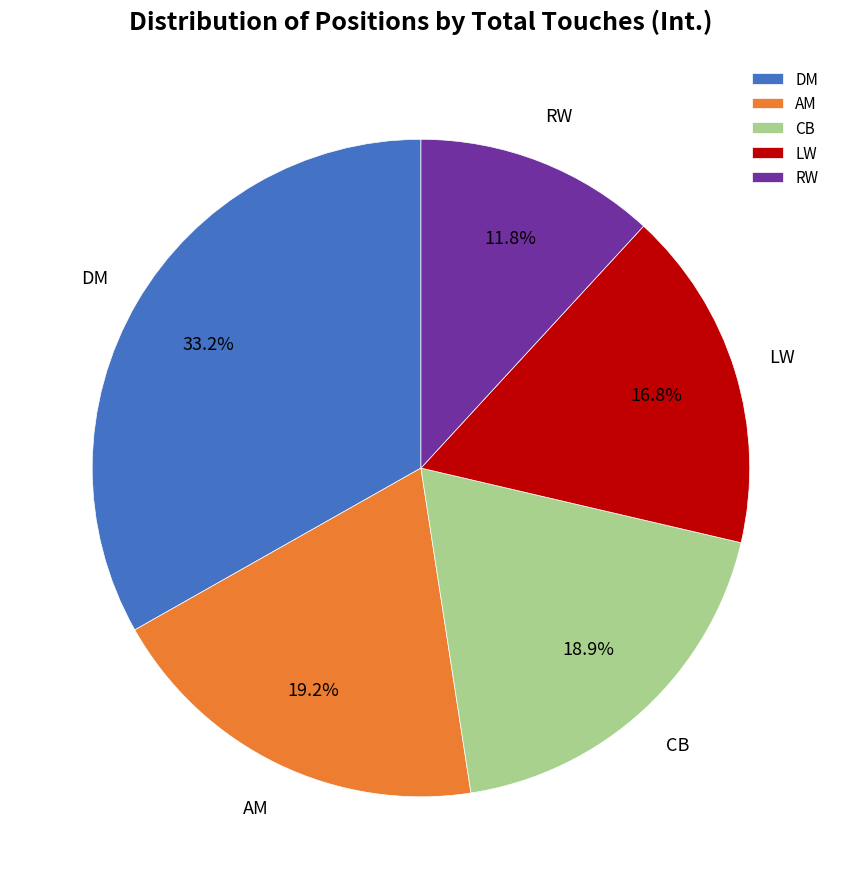

To the nearest percent, what percentage of the pie is LW?

17%